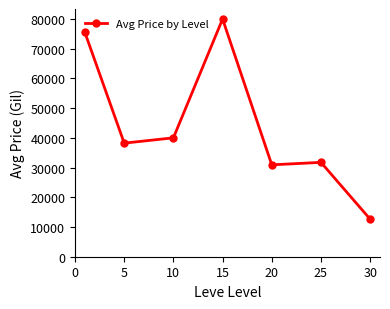

True or false: there are more than 0 points higher than both neighbors.

True